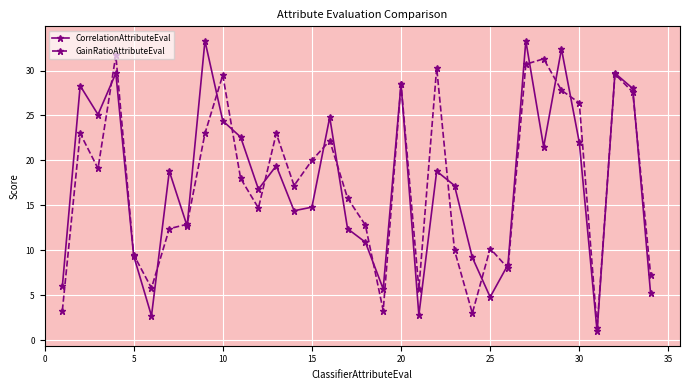

What is the value of the GainRatioAttributeEval point at the 15th from the left?

20.0